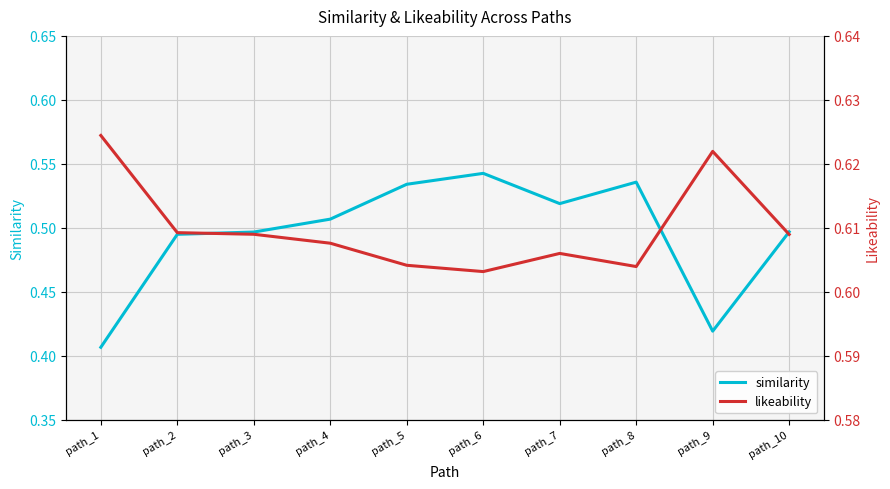

At which label is likeability closest to 0?

path_6